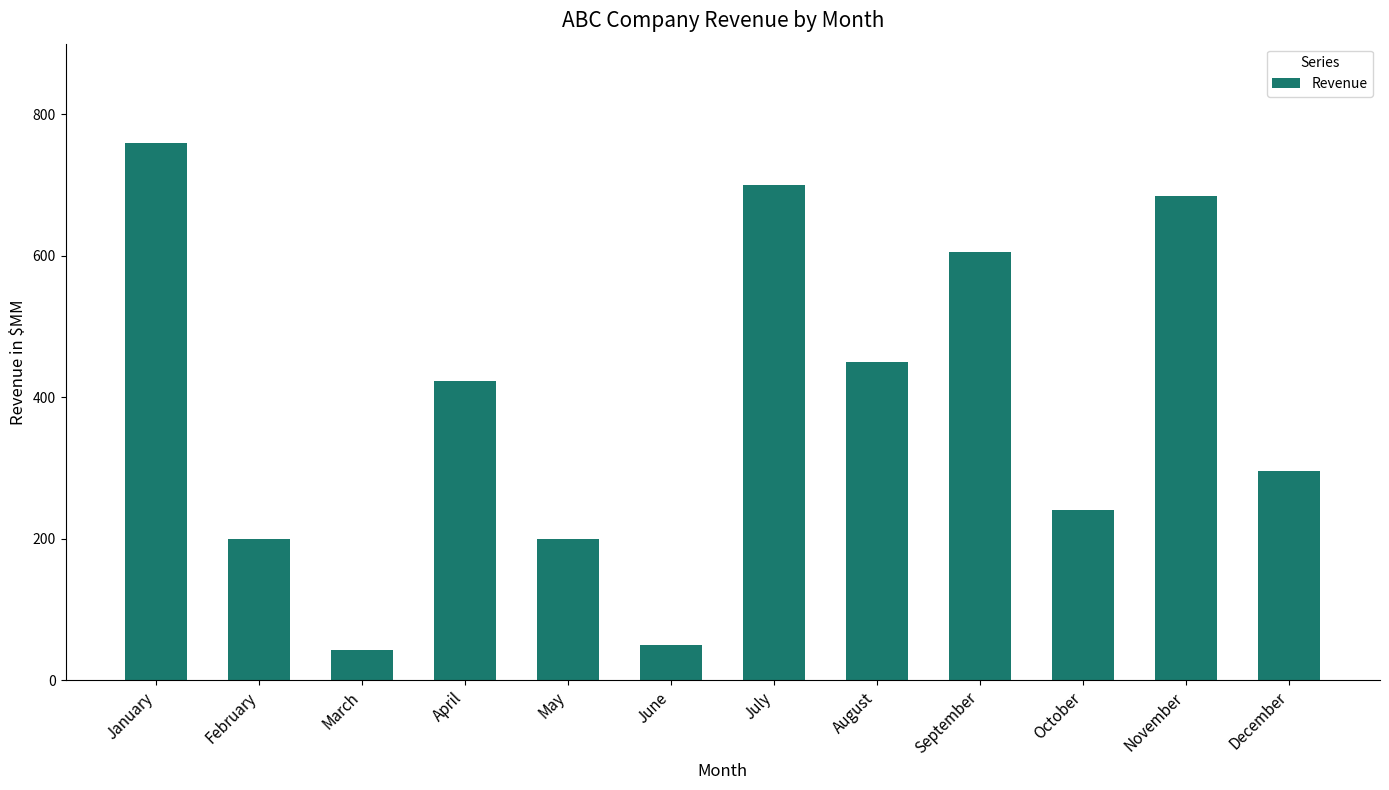

Which category has the highest value across all series?

January